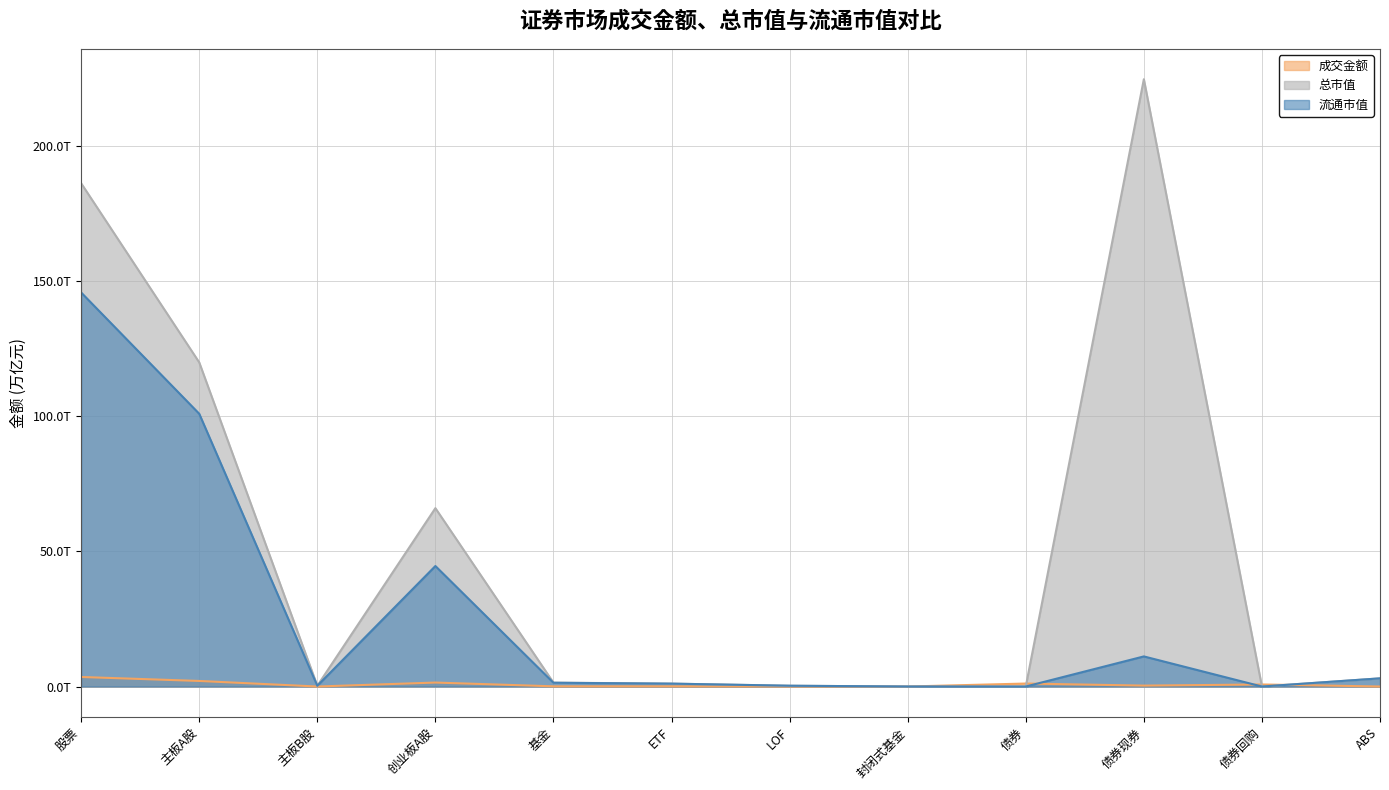

Reading left to right, extract all data points from this chart.

成交金额: 3.5	2.1	0.0	1.5	0.1	0.1	0.0	0.0	1.1	0.3	0.8	0.0
总市值: 186.3	120.0	0.3	66.0	1.4	1.1	0.3	0.0	0.0	224.8	0.0	3.0
流通市值: 145.8	100.9	0.3	44.6	1.4	1.1	0.3	0.0	0.0	11.1	0.0	3.0